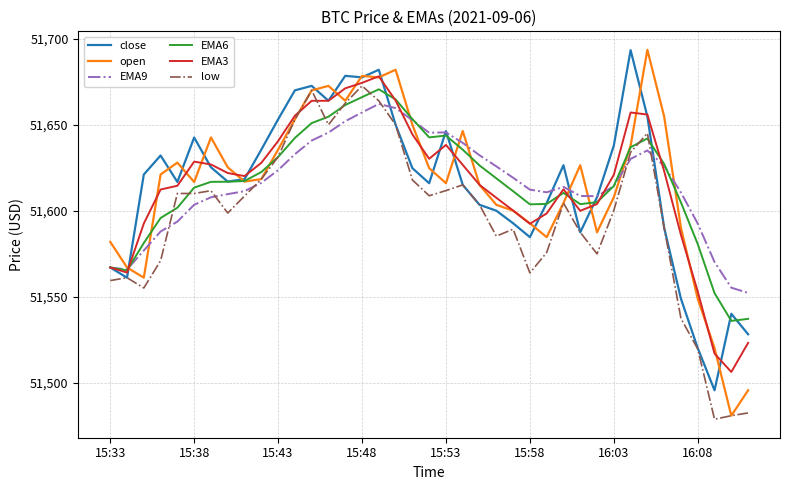

What is the maximum value shown in the chart?

51693.6